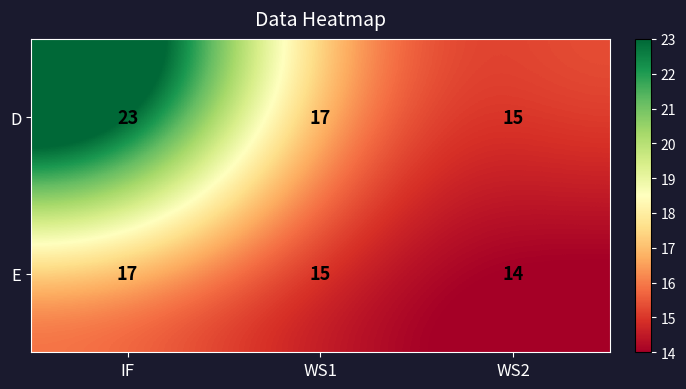

What is the difference between the highest and lowest values at IF?

6